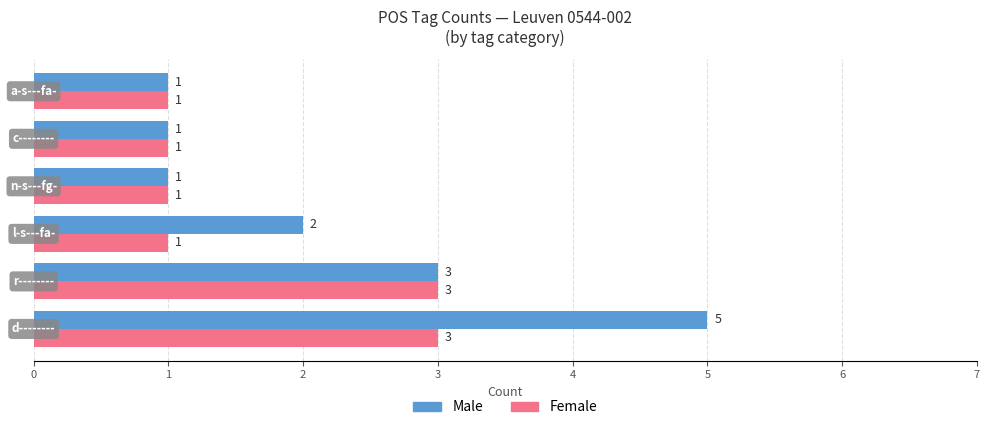

Which series has the largest range (max minus min)?

Male